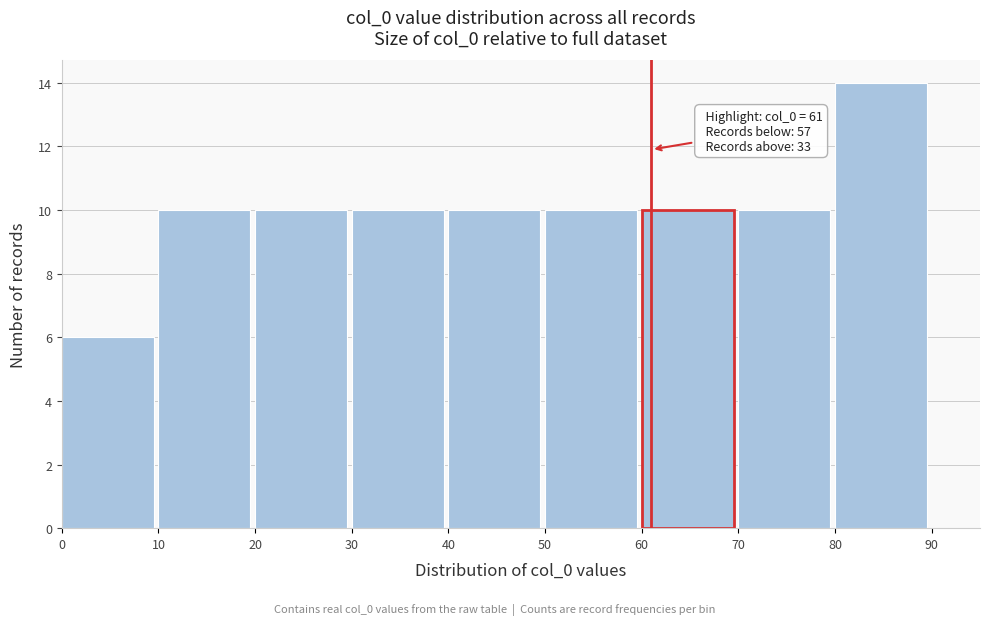

Which range on the x-axis has the tallest bar?

80 to 90